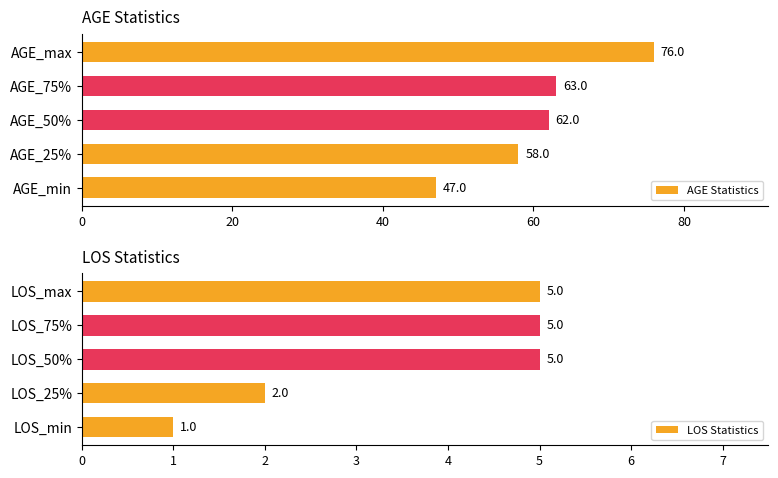

What is the difference between the maximum and second lowest values in the AGE Statistics series?

18